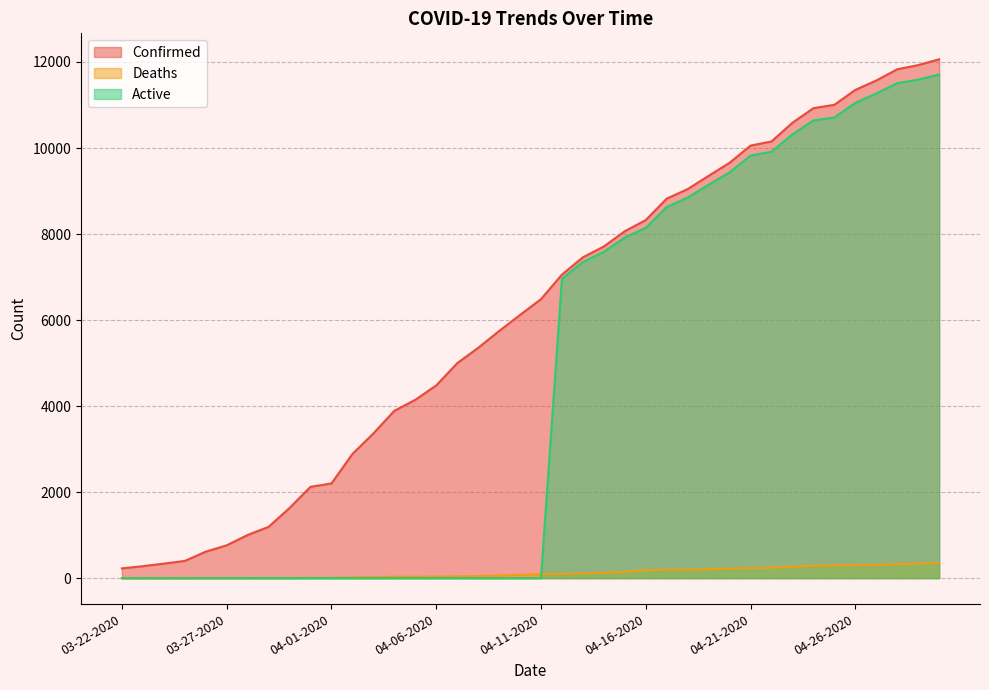

What is the sum of the Confirmed values at 04-26-2020 and 03-23-2020?

11629